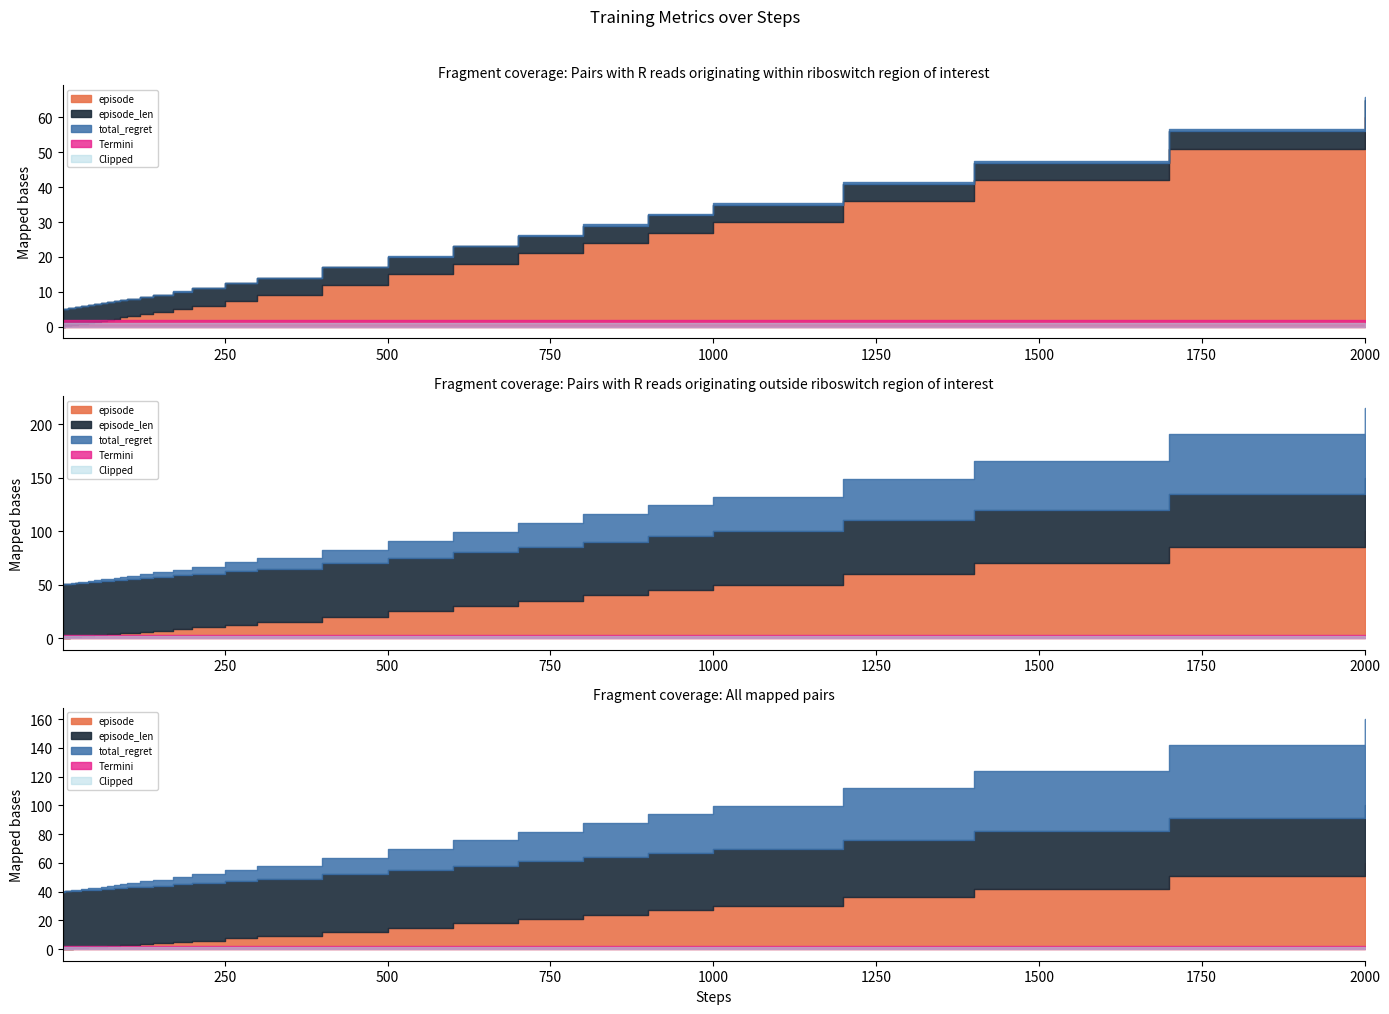

Which has a higher value, 40 or 4?

40